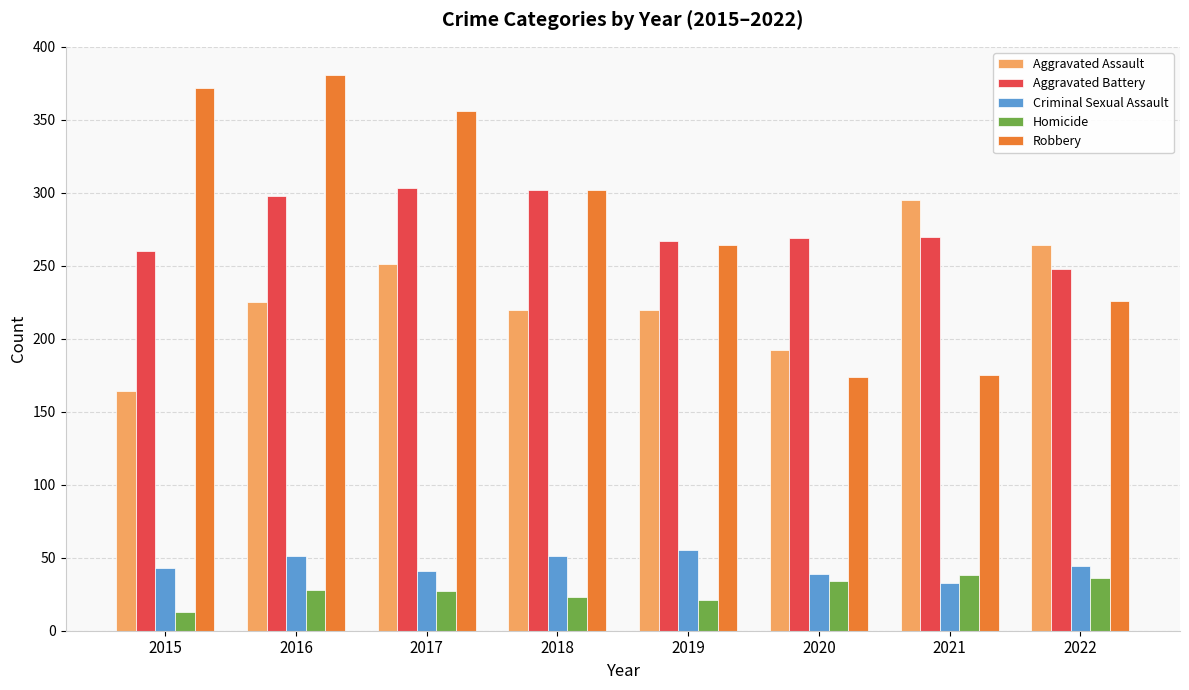

True or false: Aggravated Assault has a value of 285 at 2015.

False